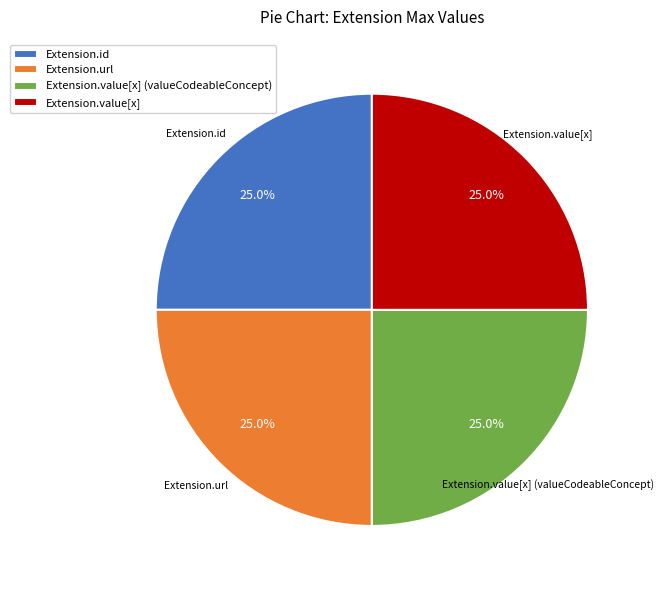

What is the ratio of the value at Extension.value[x] (valueCodeableConcept) to the value at Extension.id?

1.0